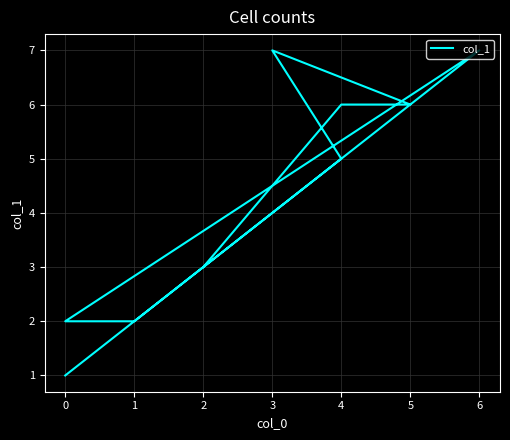

How many lines are shown in the chart?

1